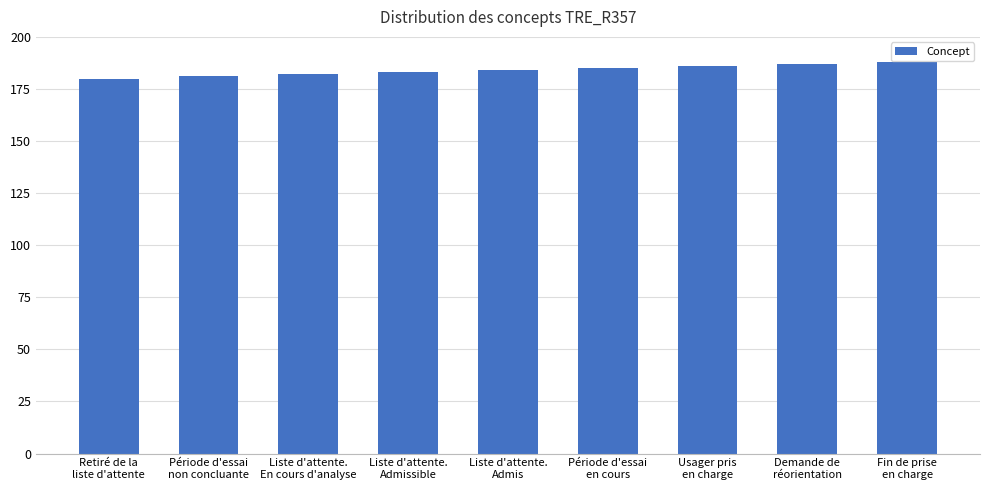

What is the greatest value displayed?

188